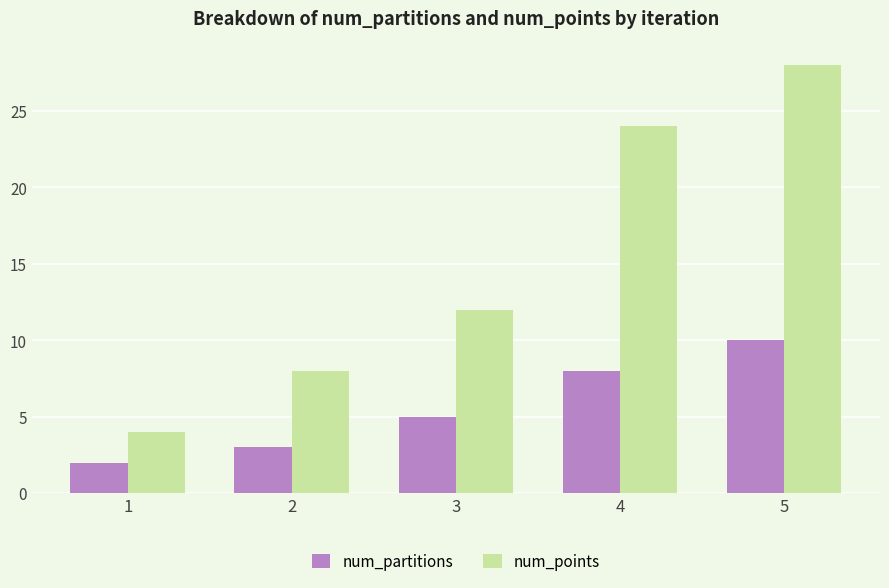

Where is num_points nearest to the value 16?

3